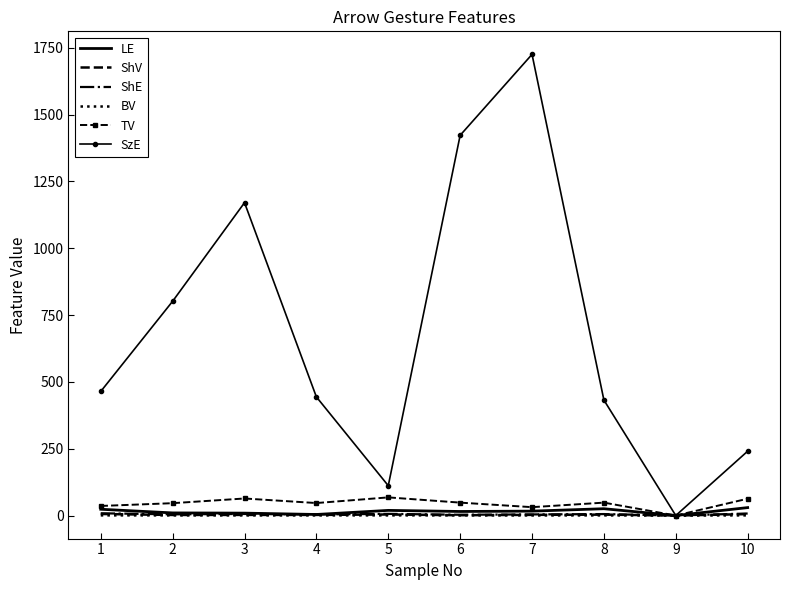

How many values in the SzE series are below 464?

5